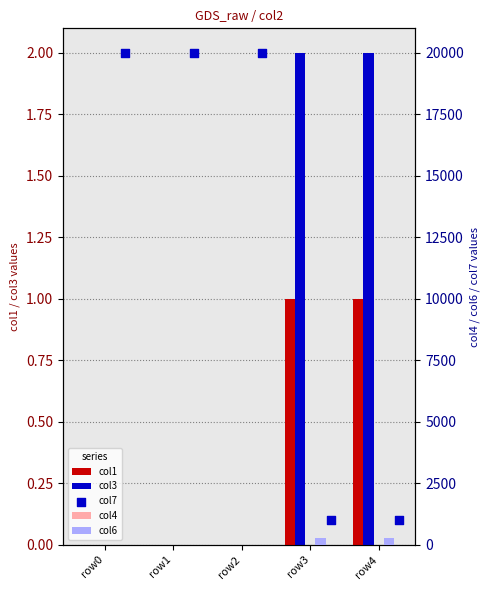

What are all the series names shown in the legend?

col1, col3, col4, col6, col7